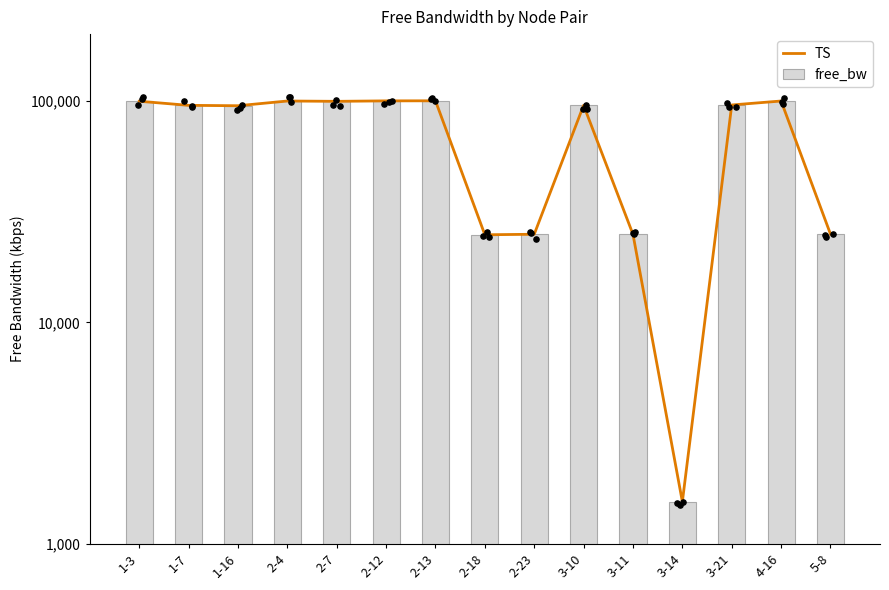

At which category is the sum across all series the highest?

2-13